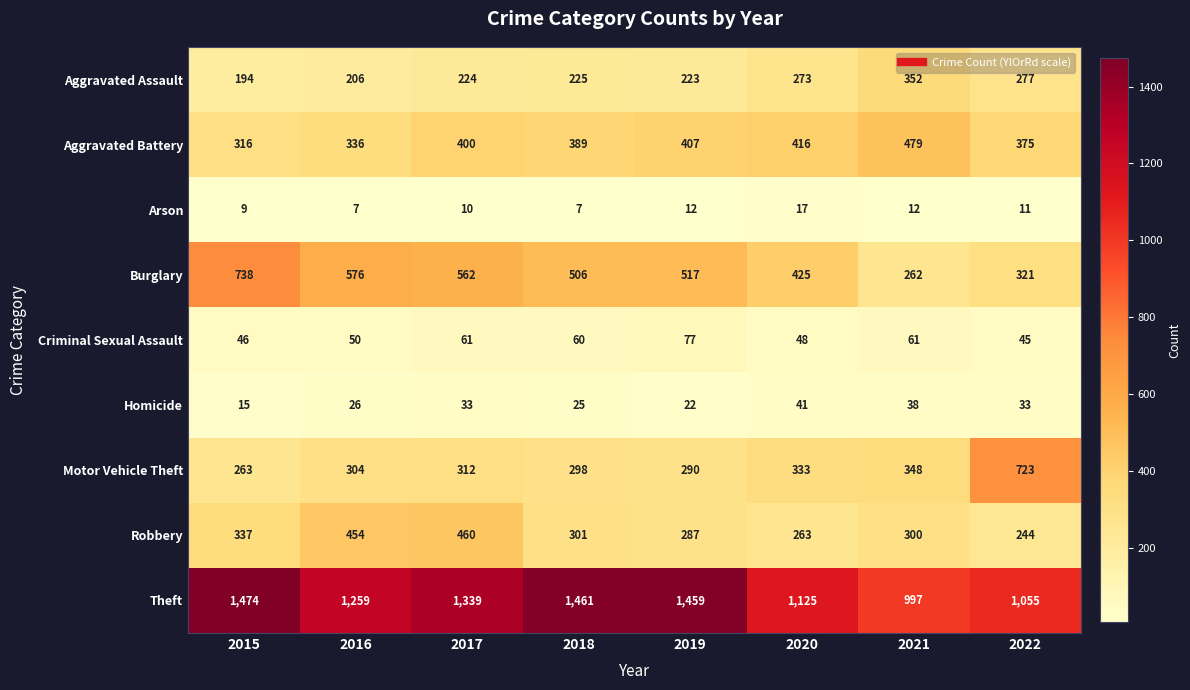

What is the greatest value displayed?

1474